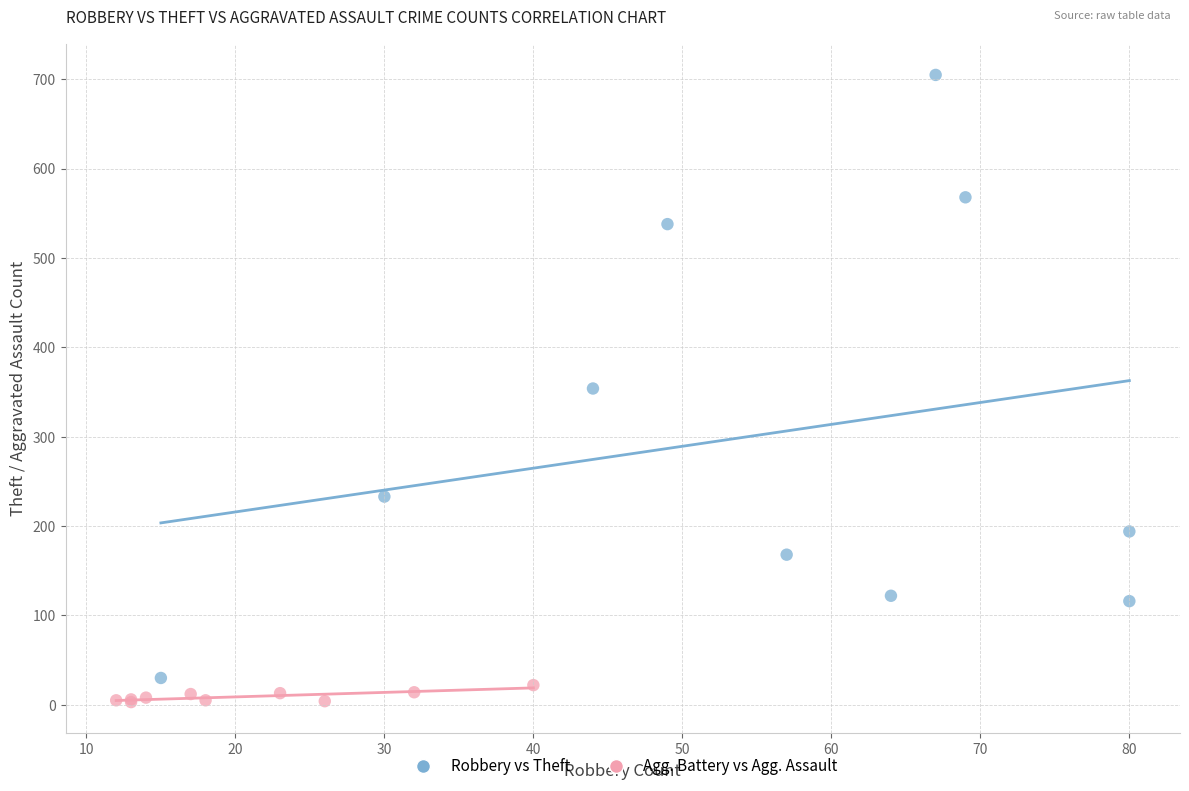

Which series has the largest Y range (max minus min)?

Robbery vs Theft